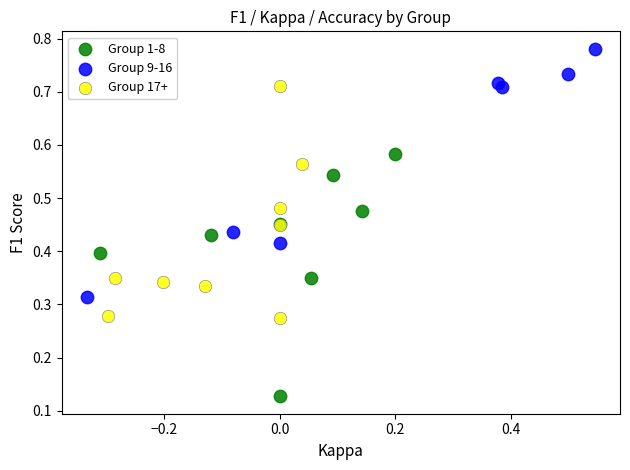

Which series reaches the minimum Y coordinate?

Group 1-8